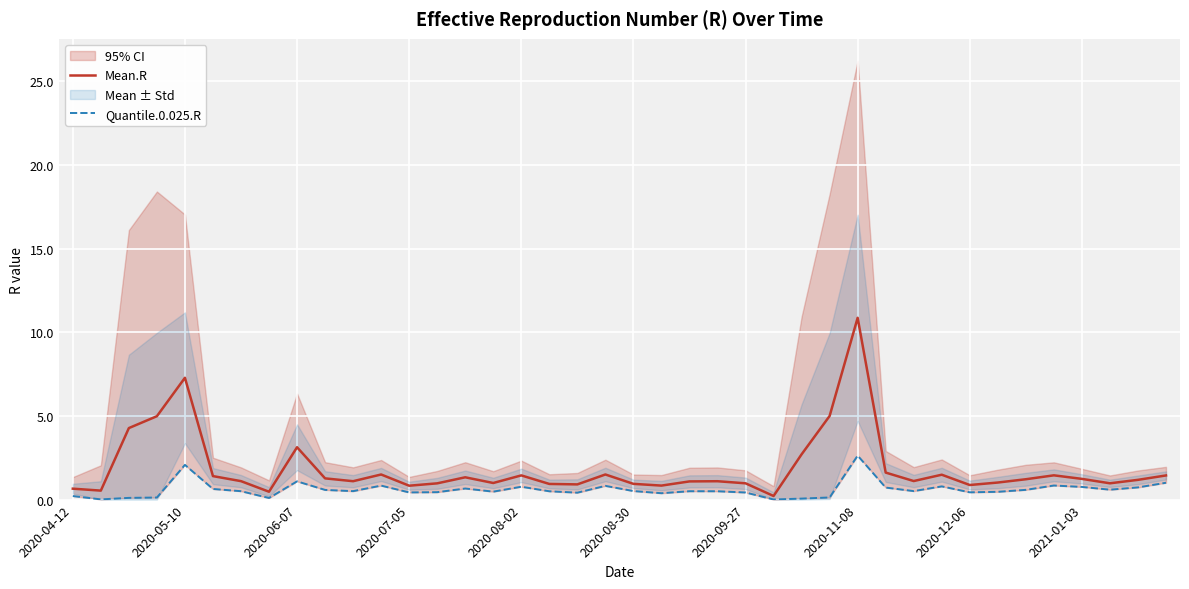

At which label is Quantile.0.025.R closest to 1?

39